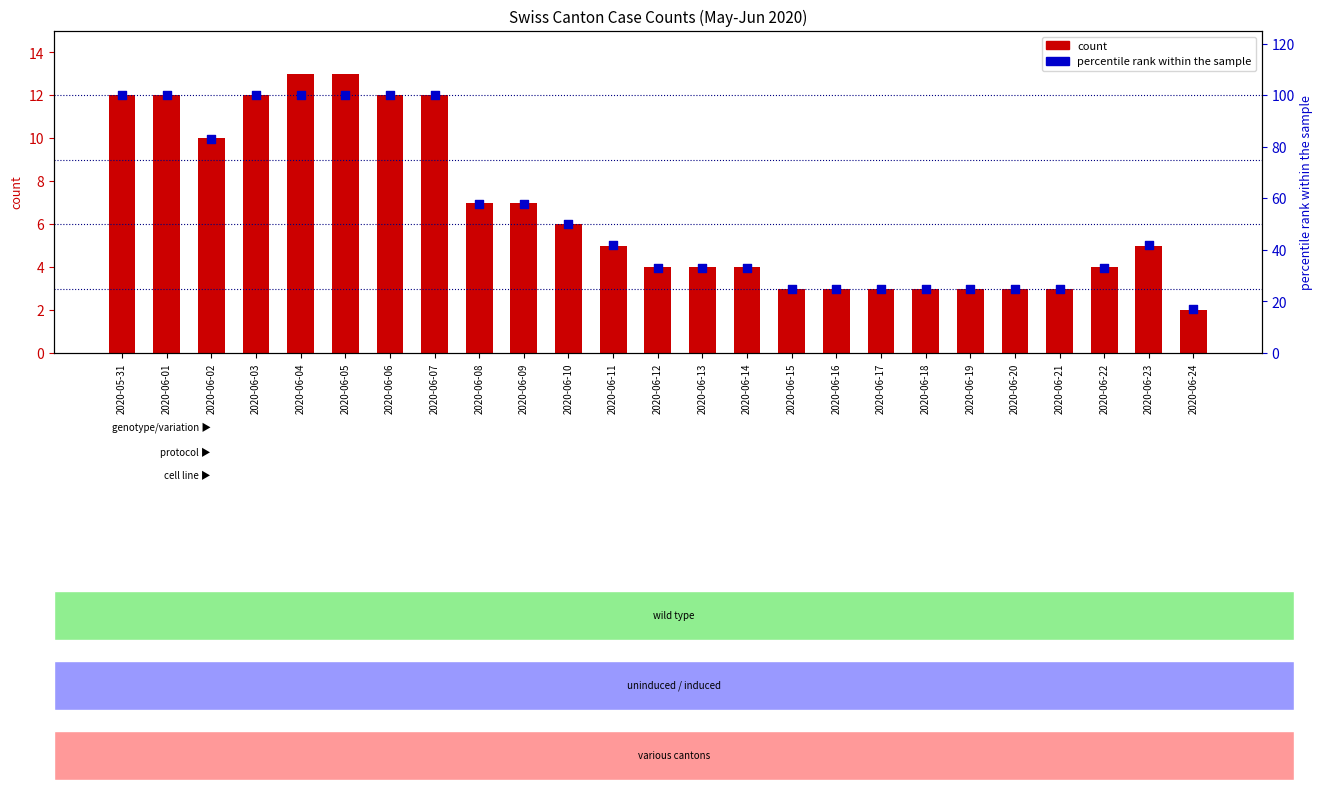

At how many categories does at least one series exceed 58?

8